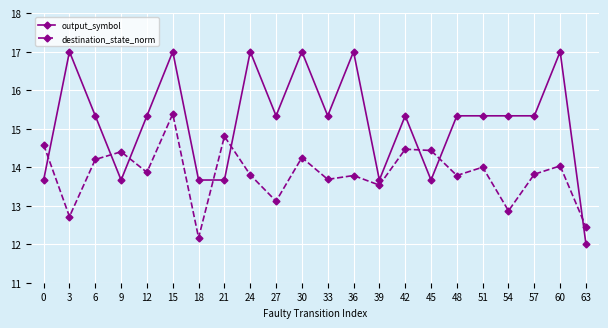

Which series has the largest range (max minus min)?

output_symbol